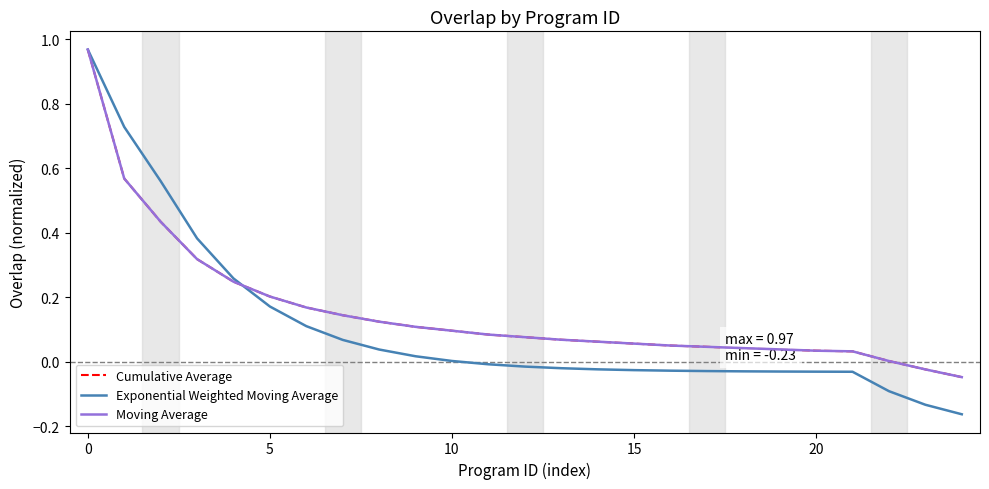

Does the chart display data point markers on the line(s)?

No